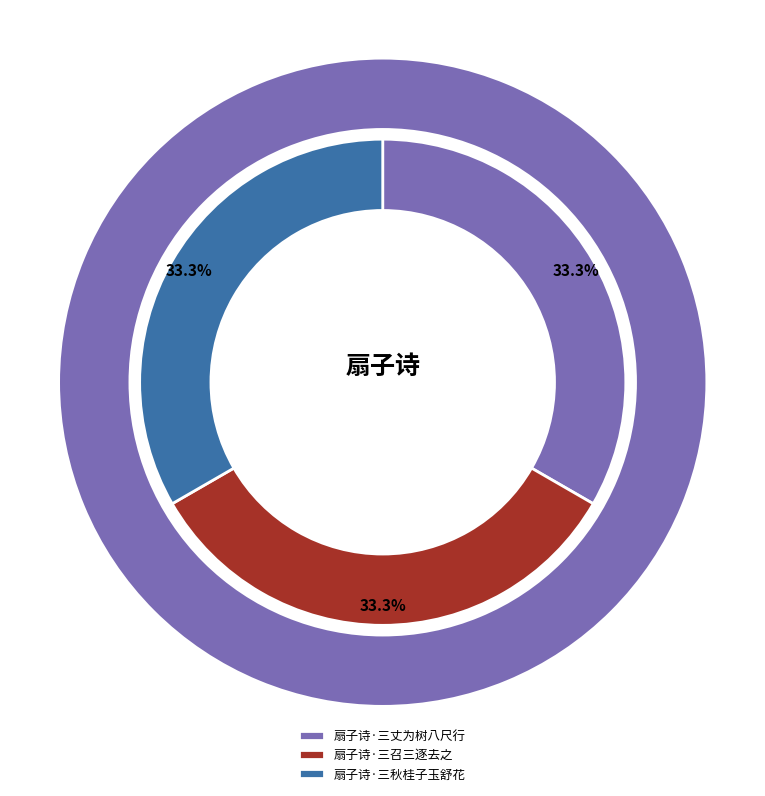

Does any single category account for the majority?

No